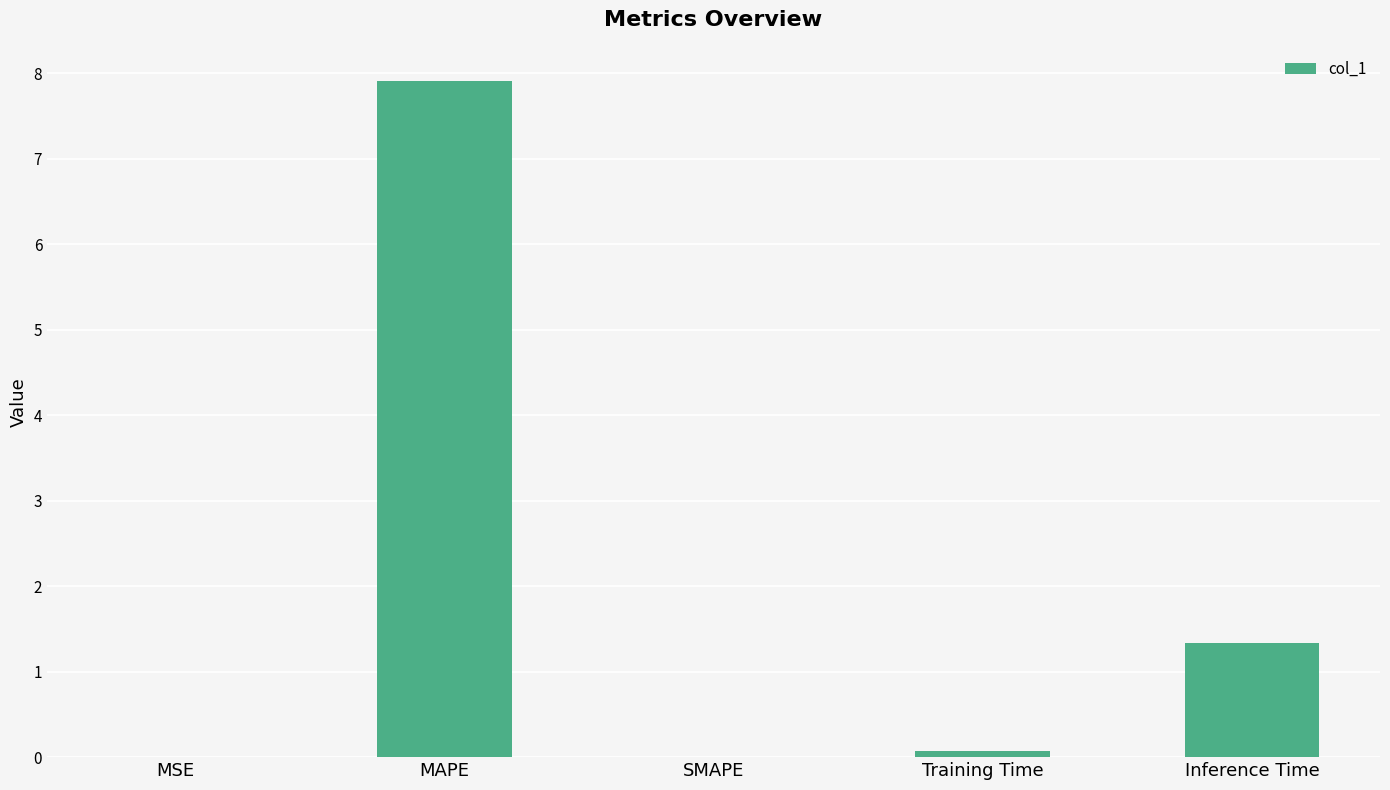

The value at MSE is 0.0. True or false?

True